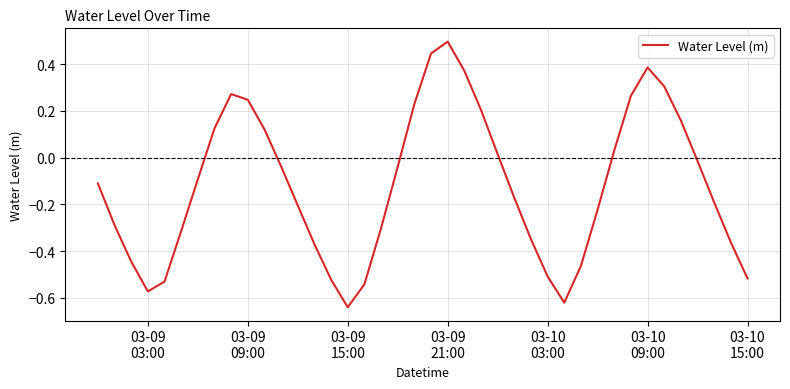

What is the maximum value shown in the chart?

0.5